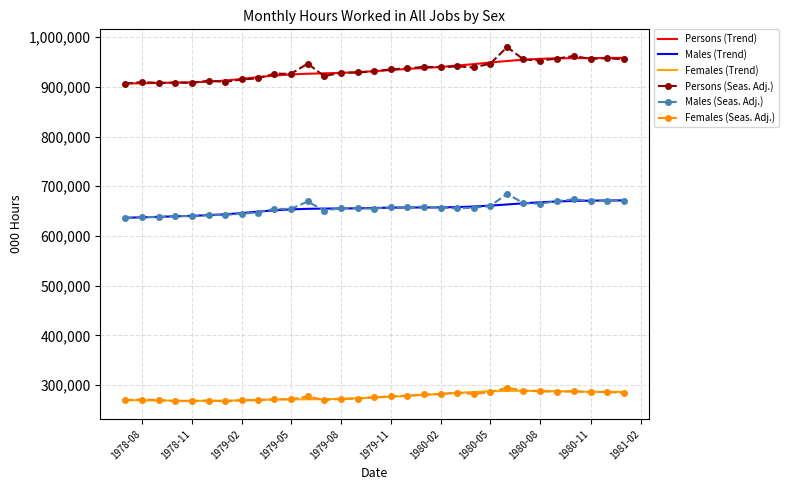

What is the maximum value shown in the chart?

979877.1